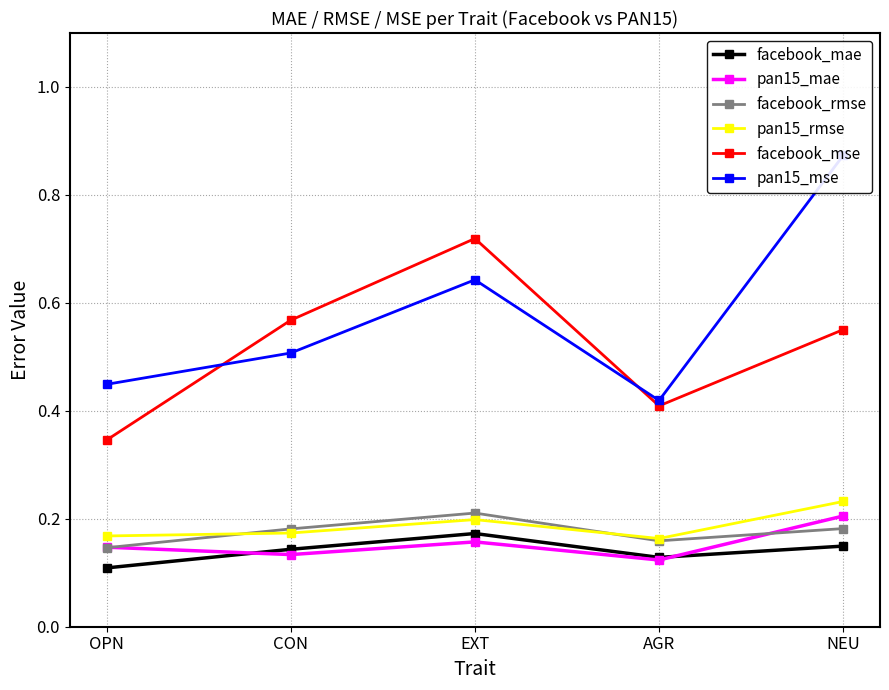

What is the sum of the facebook_mse values at EXT and NEU?

1.3